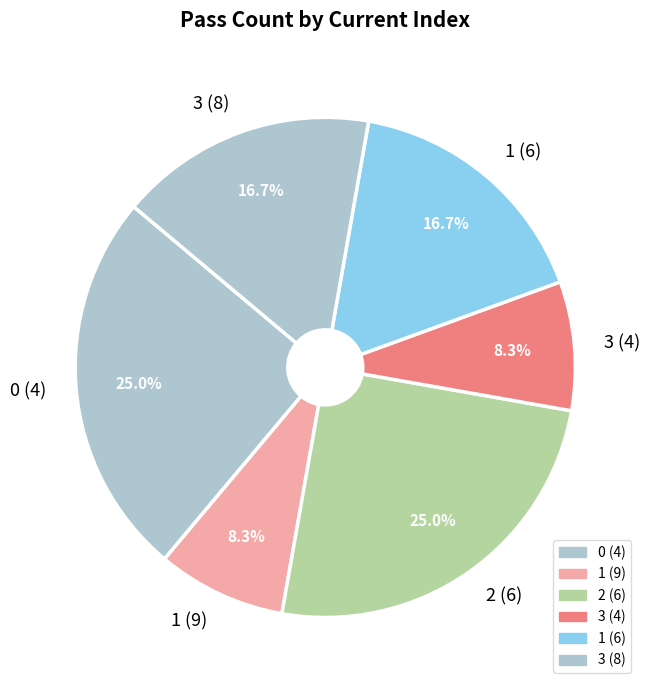

To the nearest percent, what is the difference between the largest and smallest slice percentages?

17%